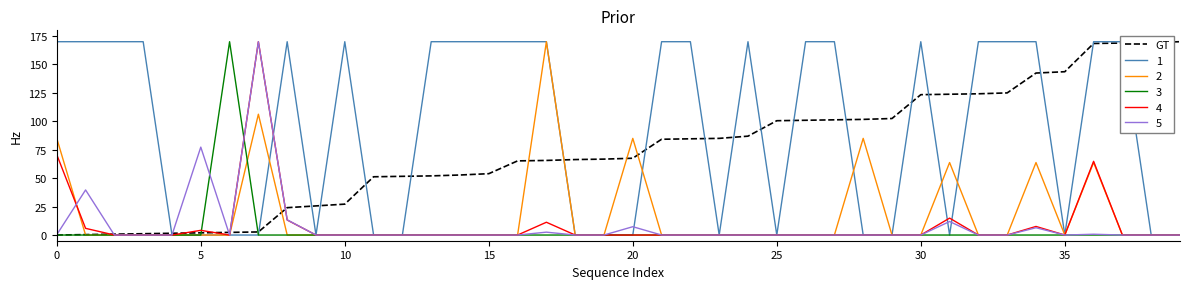

Which has a higher value, 36 or 25?

36